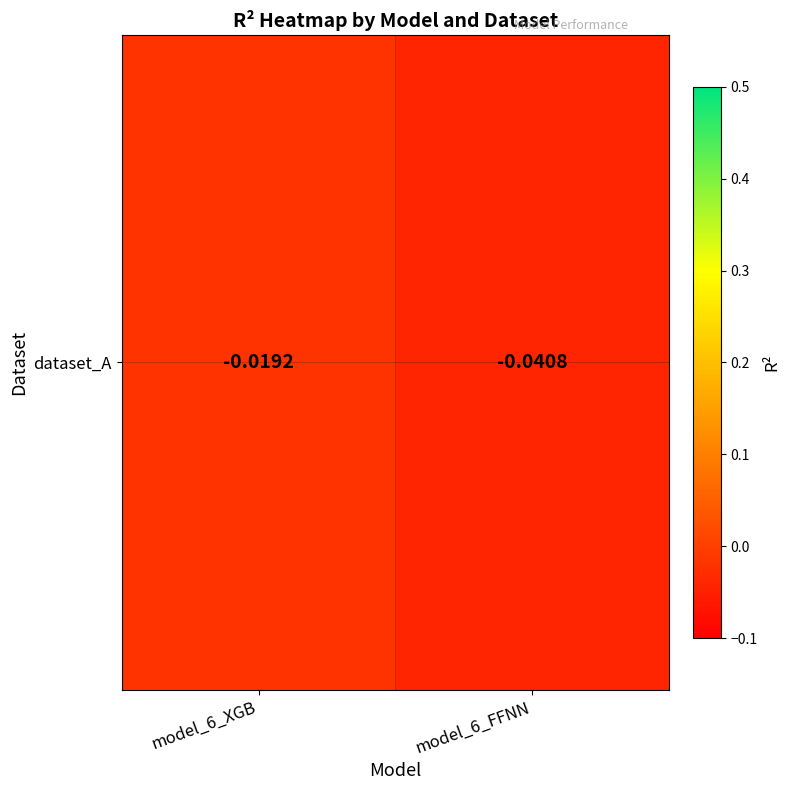

The chart shows a value of -0.0 at model_6_FFNN. True or false?

True